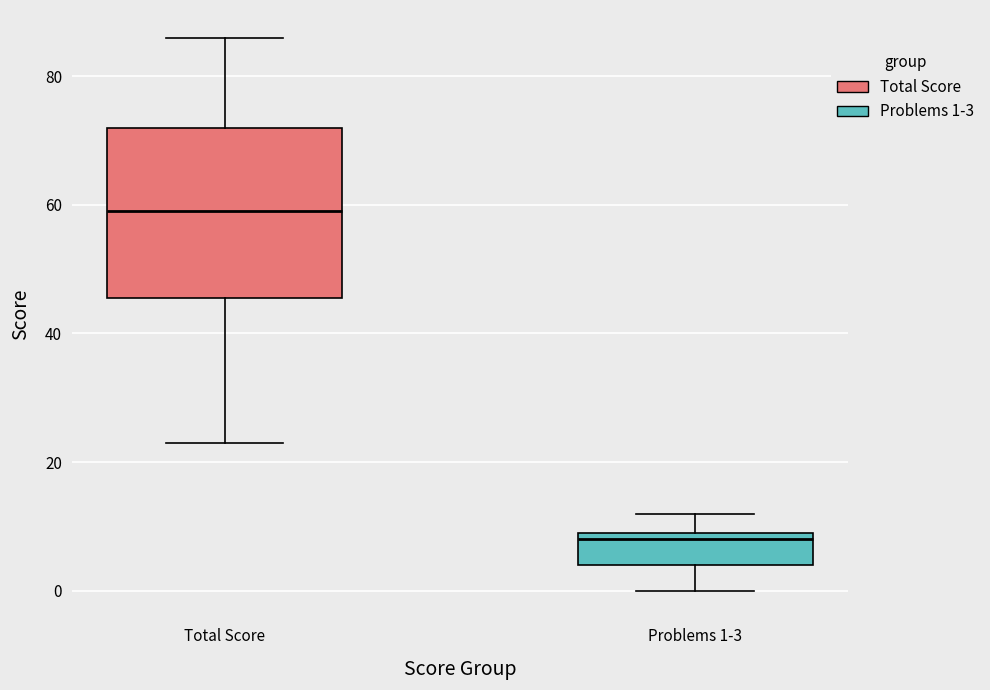

Where is the lower edge of the box for Total Score on the y-axis? The values are not printed on the chart, so give them approximately, as read against the axis.

46